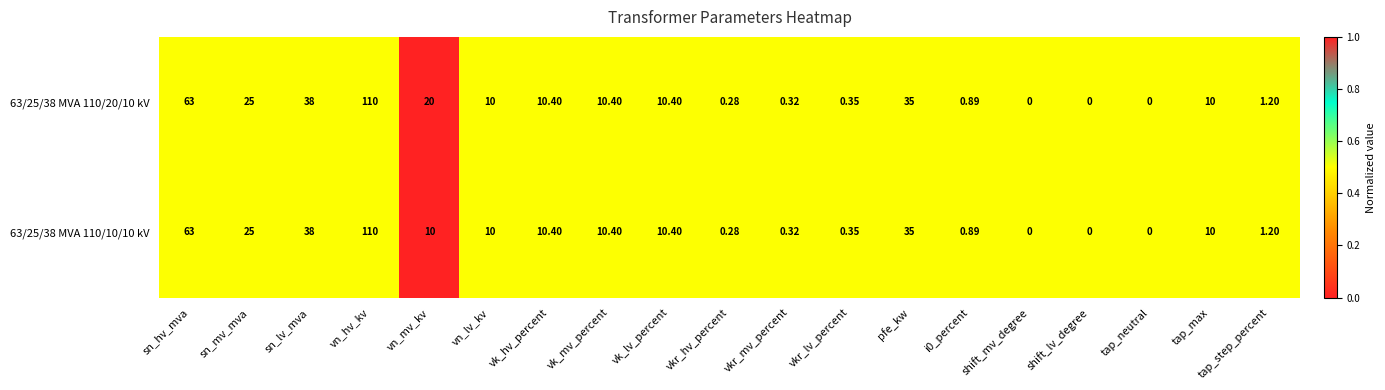

At which category does the chart reach its peak across all series?

vn_hv_kv